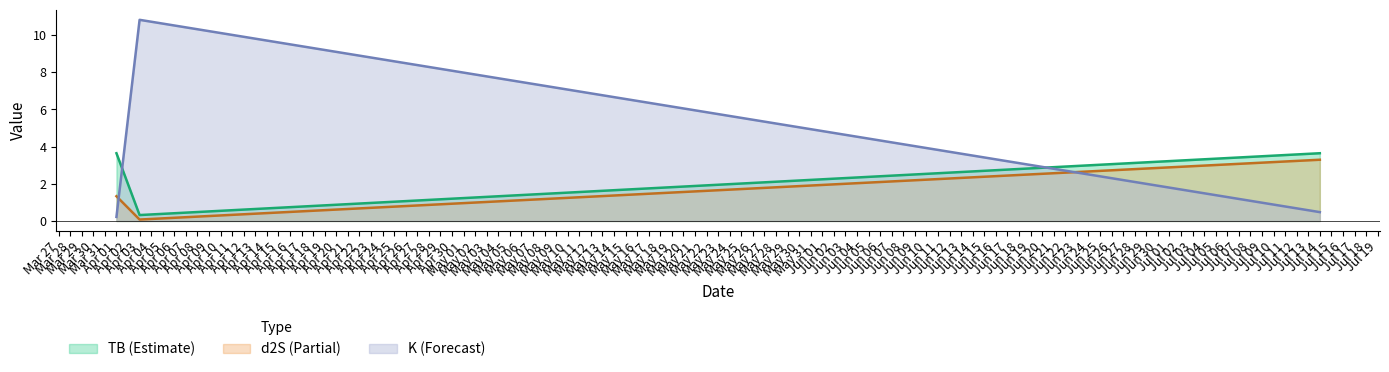

What position from the left is Jul 14?

3